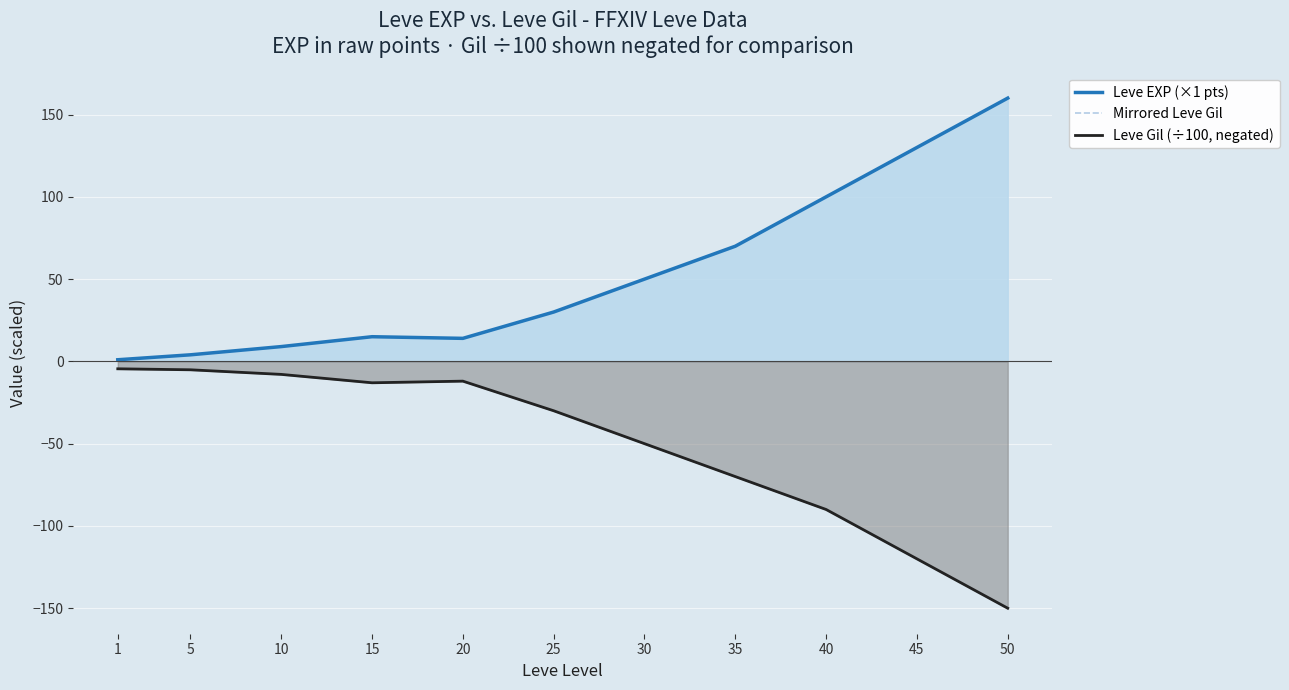

True or false: Mirrored Leve Gil and Leve EXP (×1 pts) intersect in this chart.

False